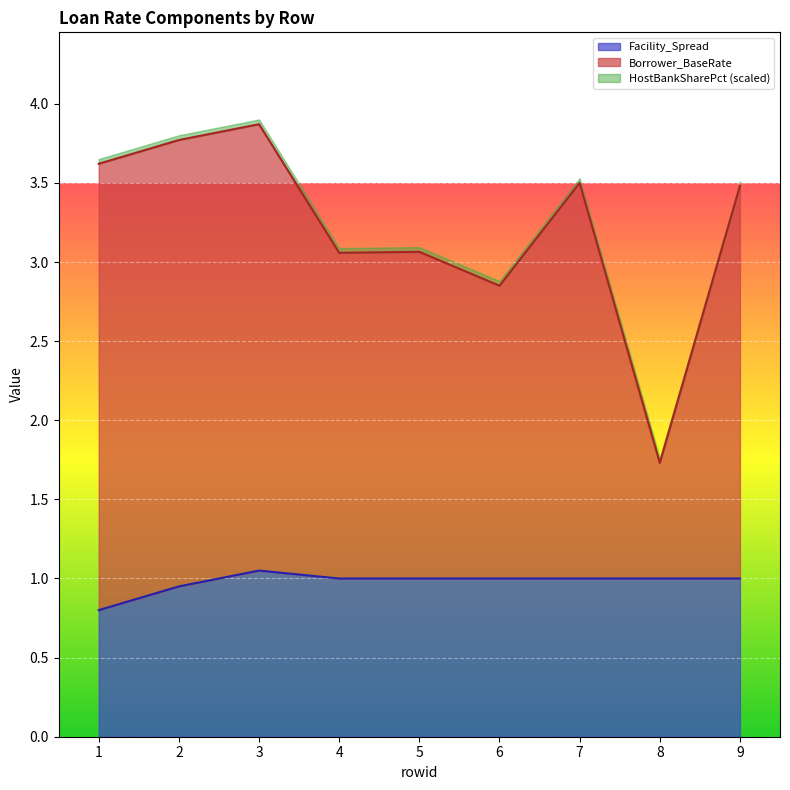

Is it true that Facility_Spread equals 1.0 at 7?

True